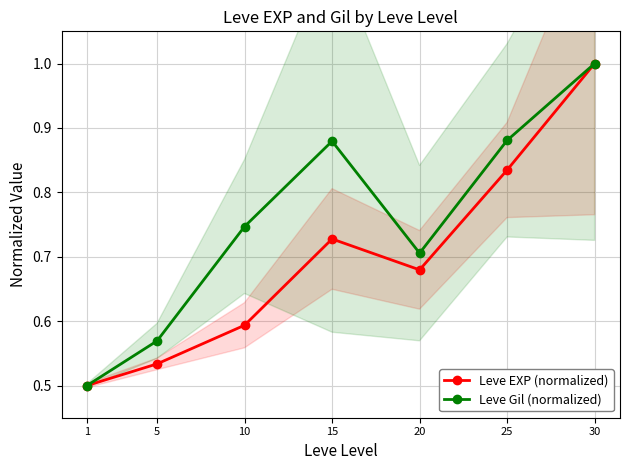

Which has a higher value, 5 or 1?

5